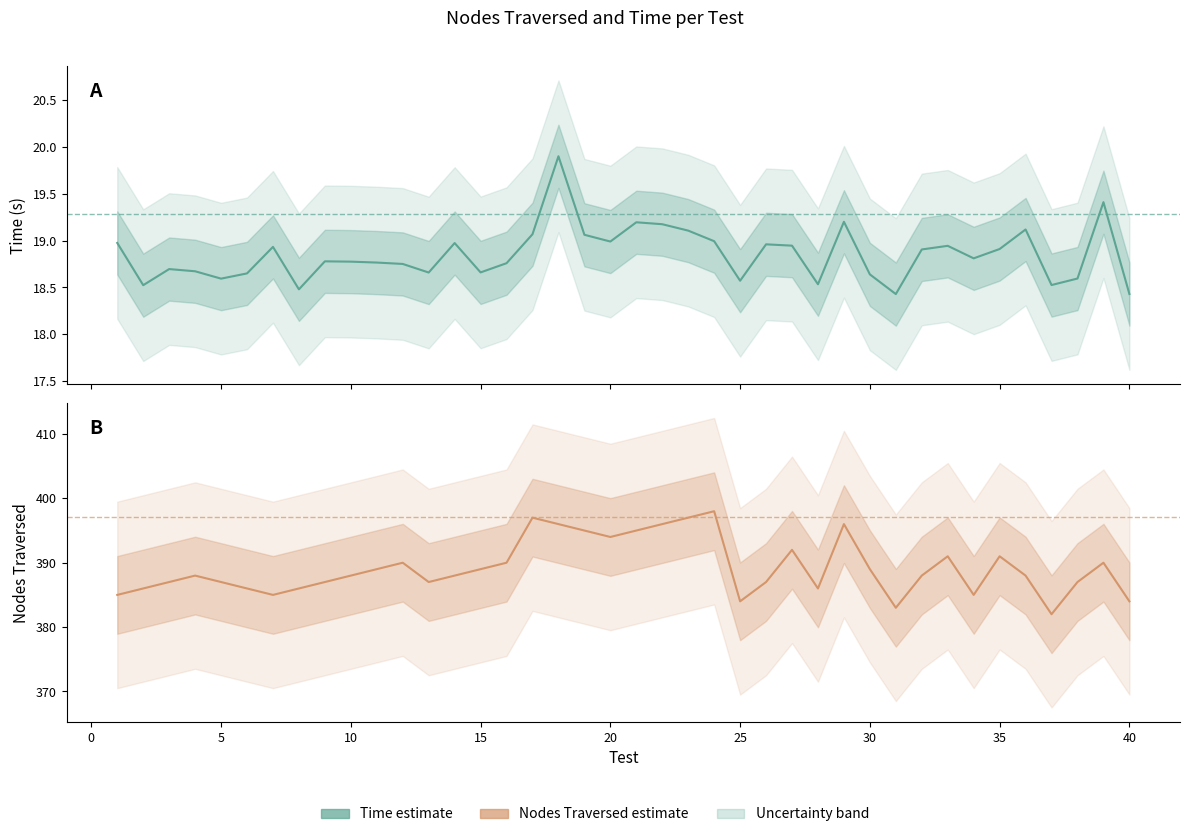

True or false: Nodes Traversed (estimate) and Time (estimate) cross at least once.

False